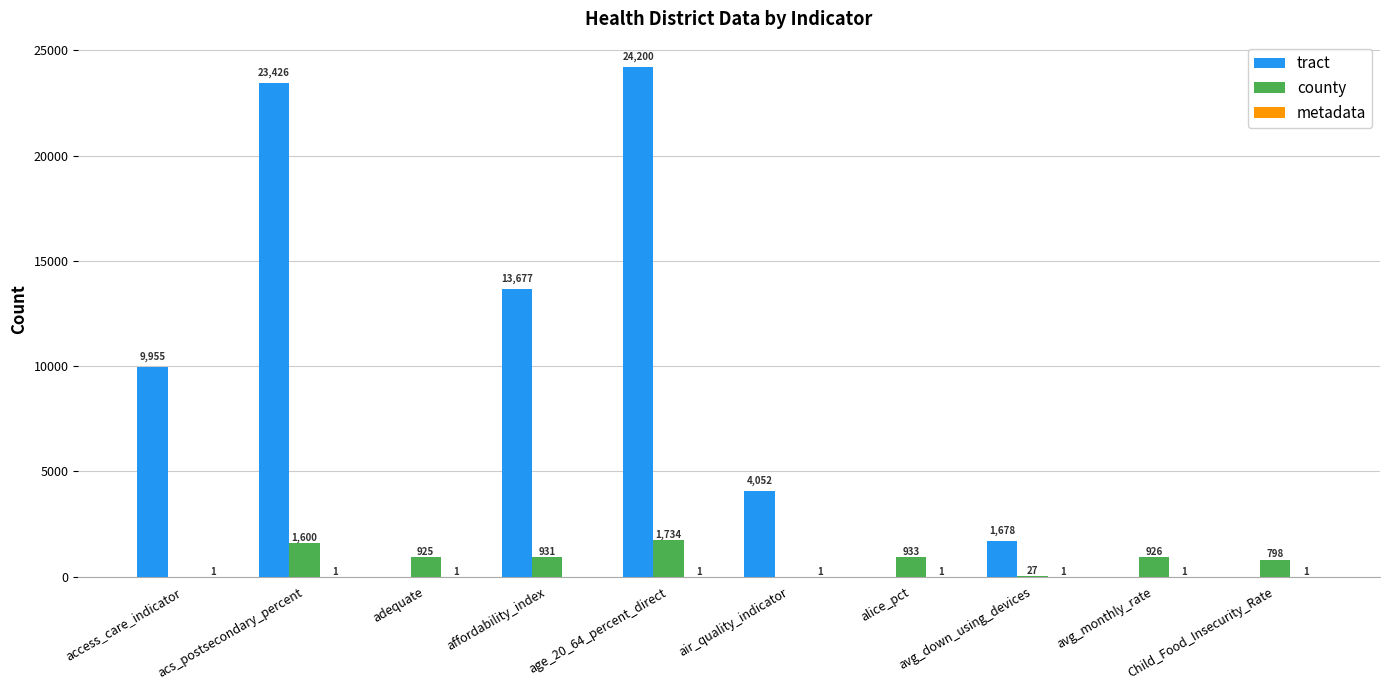

At which label does tract first exceed 4052?

access_care_indicator